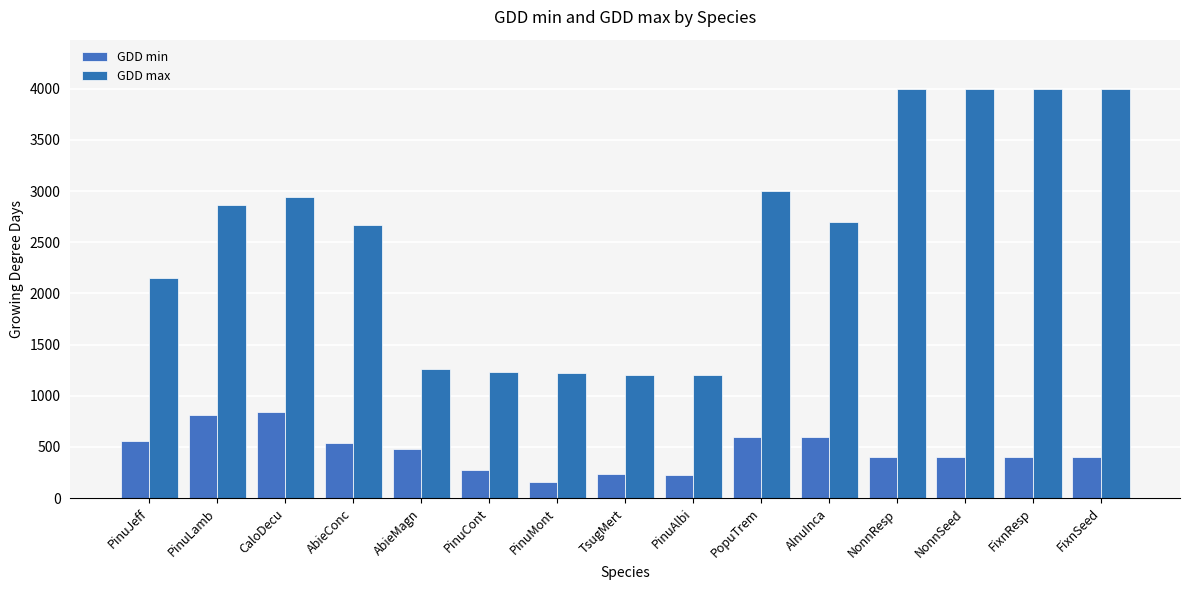

Is it true that GDD min equals 342 at AbieConc?

False